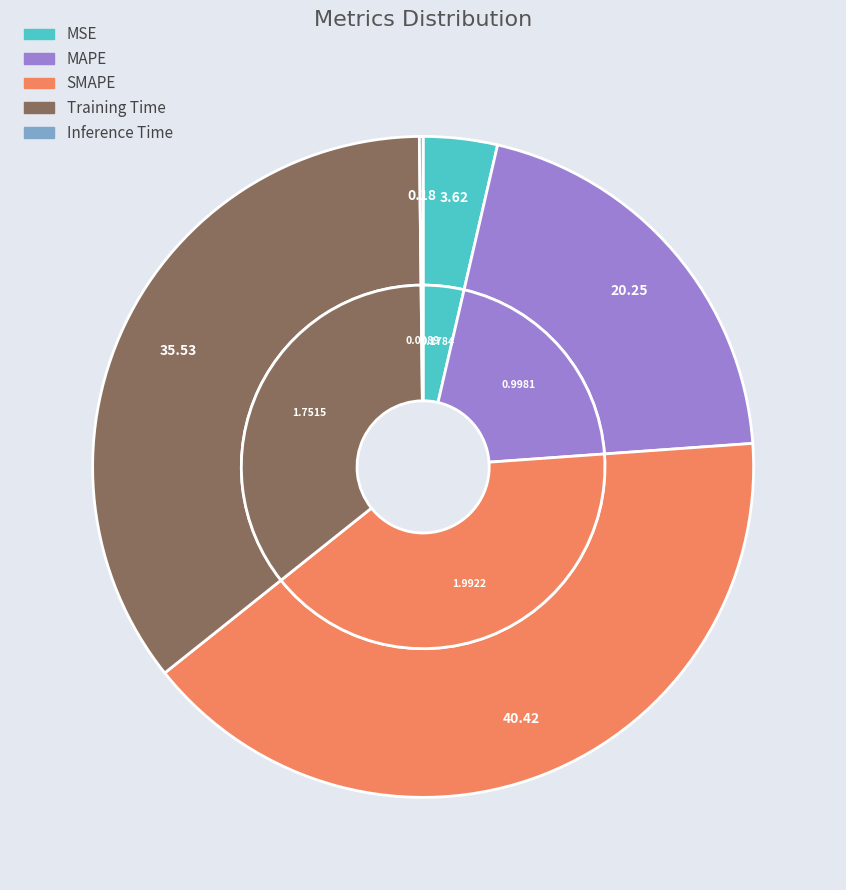

Which slice is the largest?

SMAPE